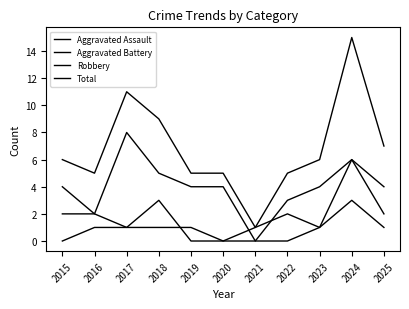

Does the chart display data point markers on the line(s)?

No